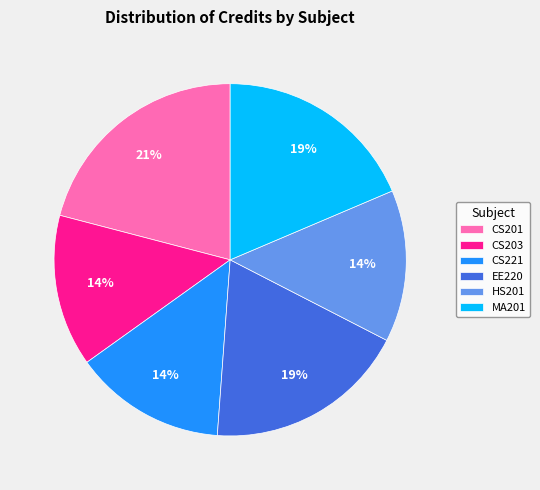

Is the sum of CS201 and CS203 greater than half?

No